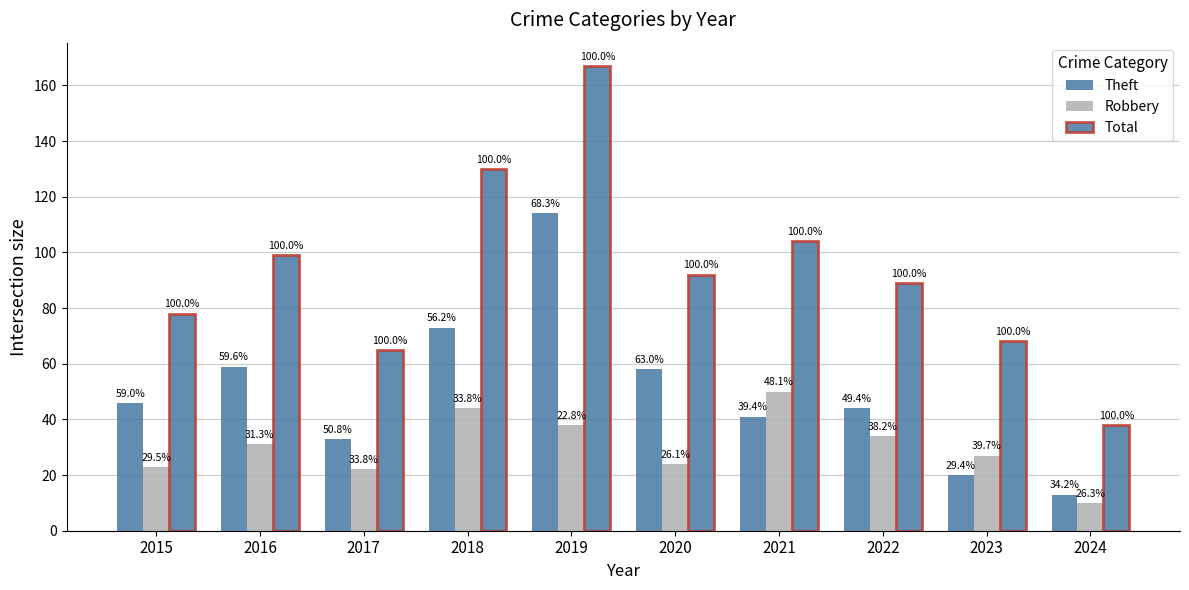

Which series has the largest range (max minus min)?

Total